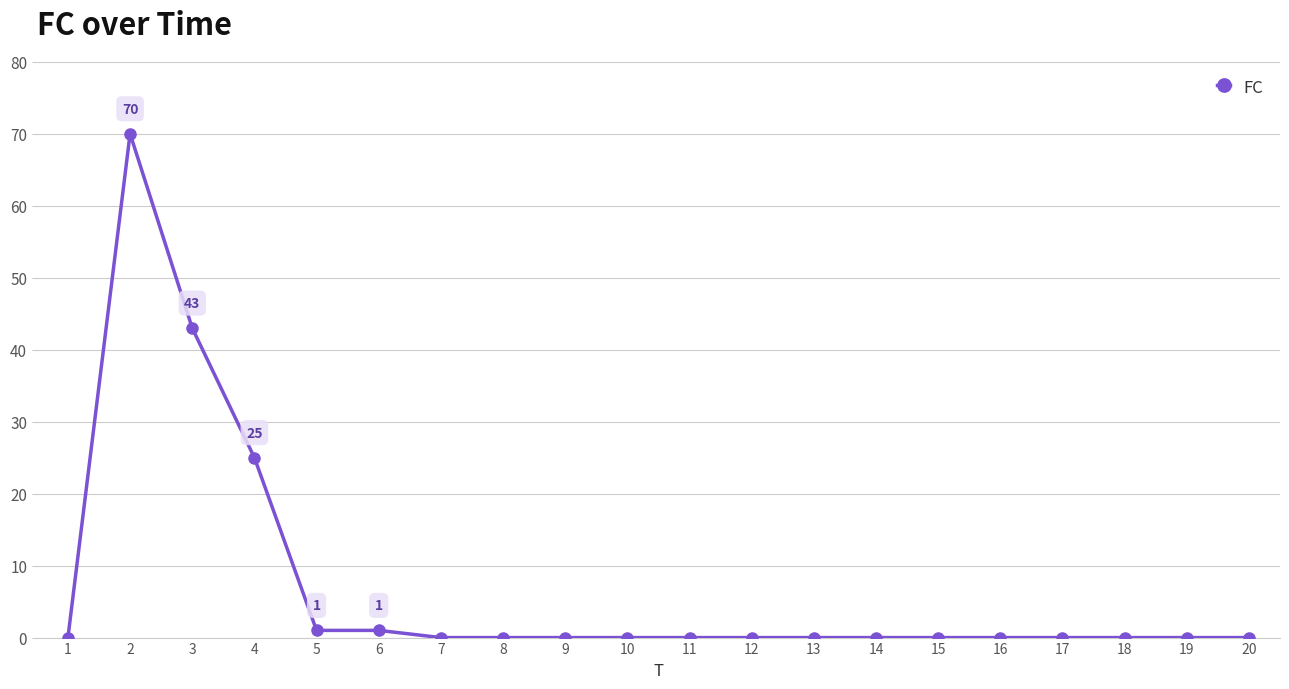

At which category does the data reach its first local peak?

2